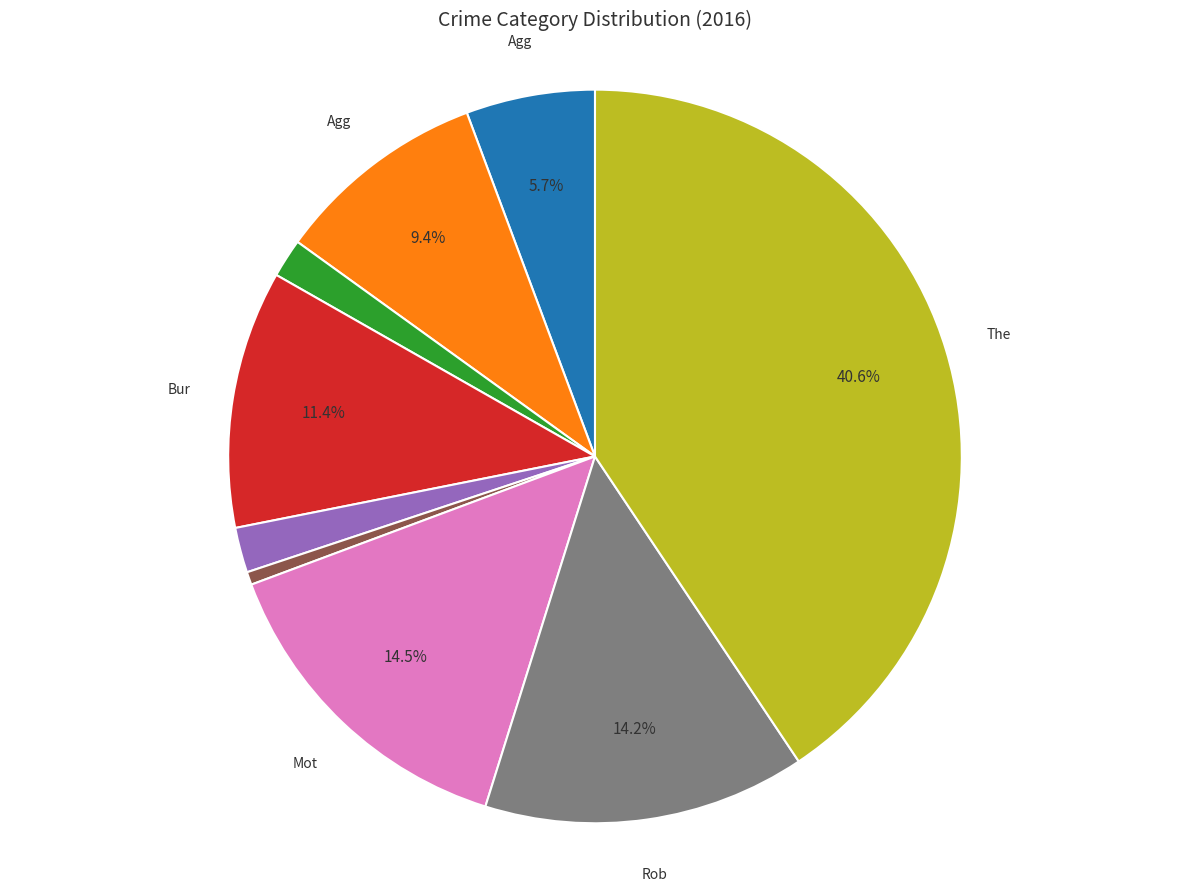

Is there any slice that represents more than half of the pie?

No